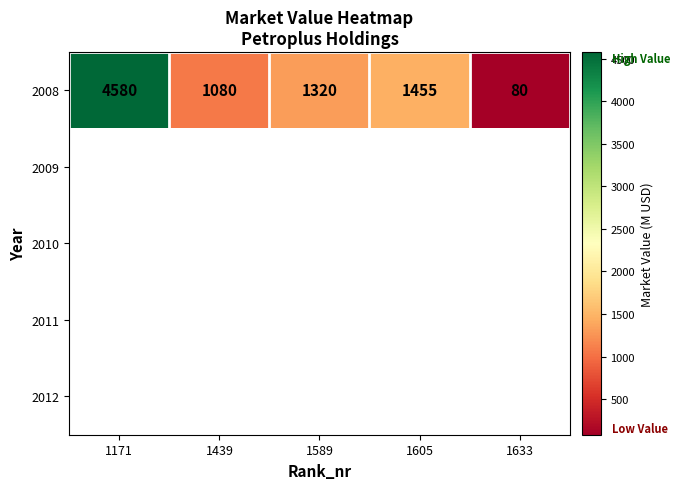

What is the smallest value displayed?

80.0